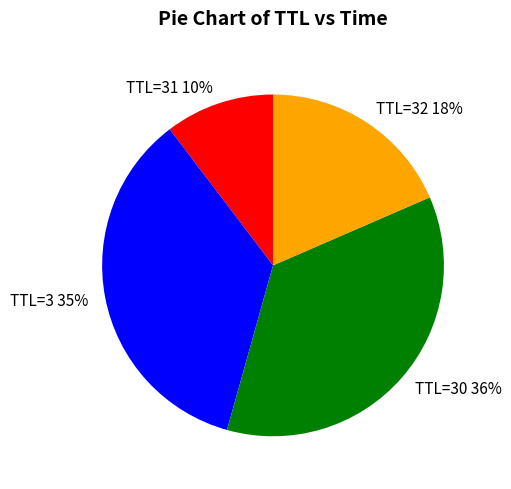

What is the smallest slice in the pie chart?

TTL=31